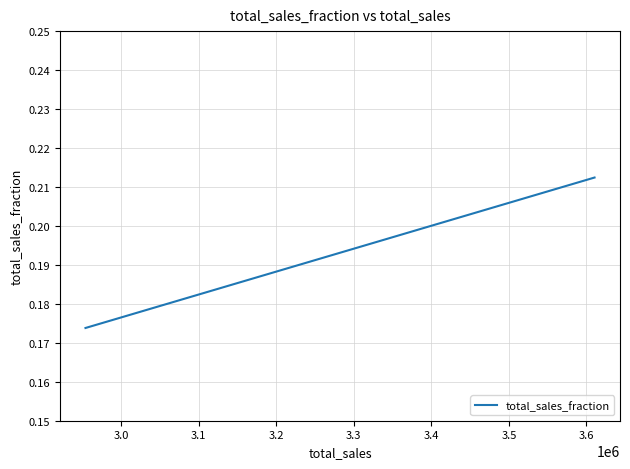

What is the sum of all values?

1.0